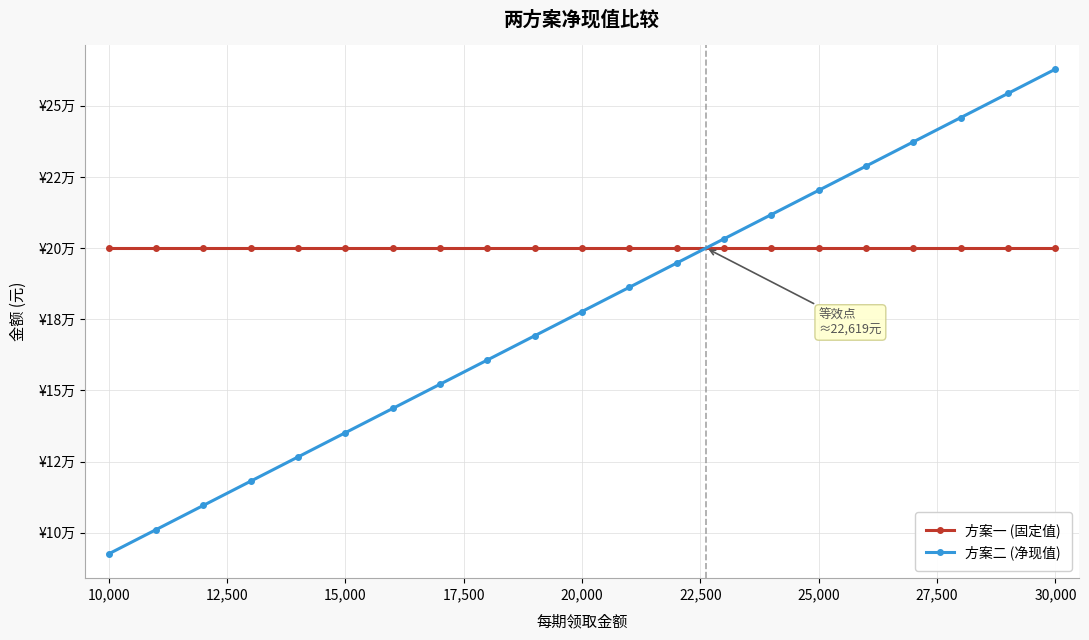

List the series in order of their peak value, highest first.

方案二 (净现值), 方案一 (固定值)